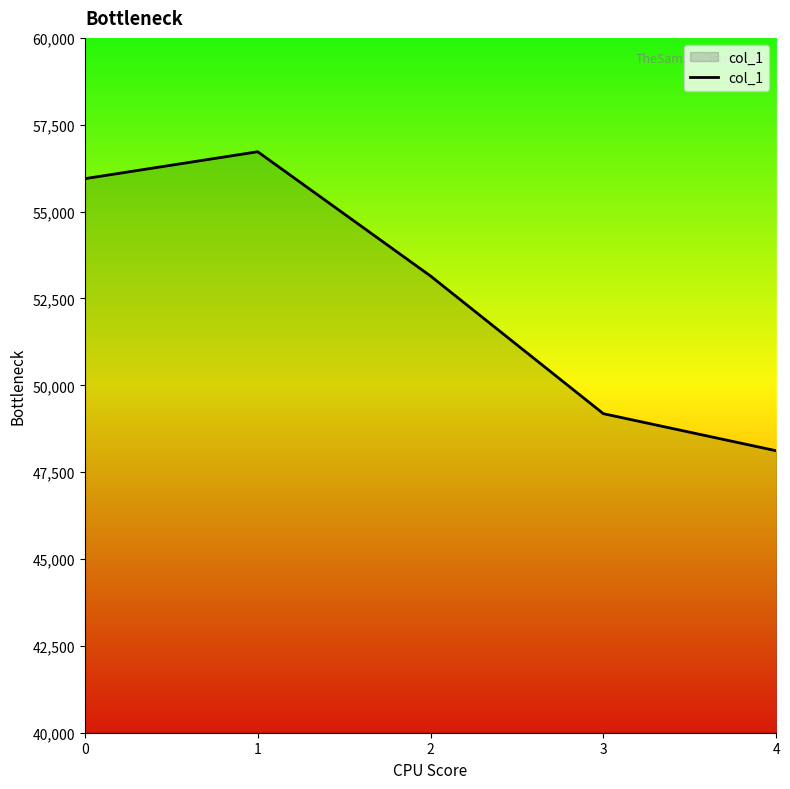

What is the difference between the maximum and minimum values?

8607